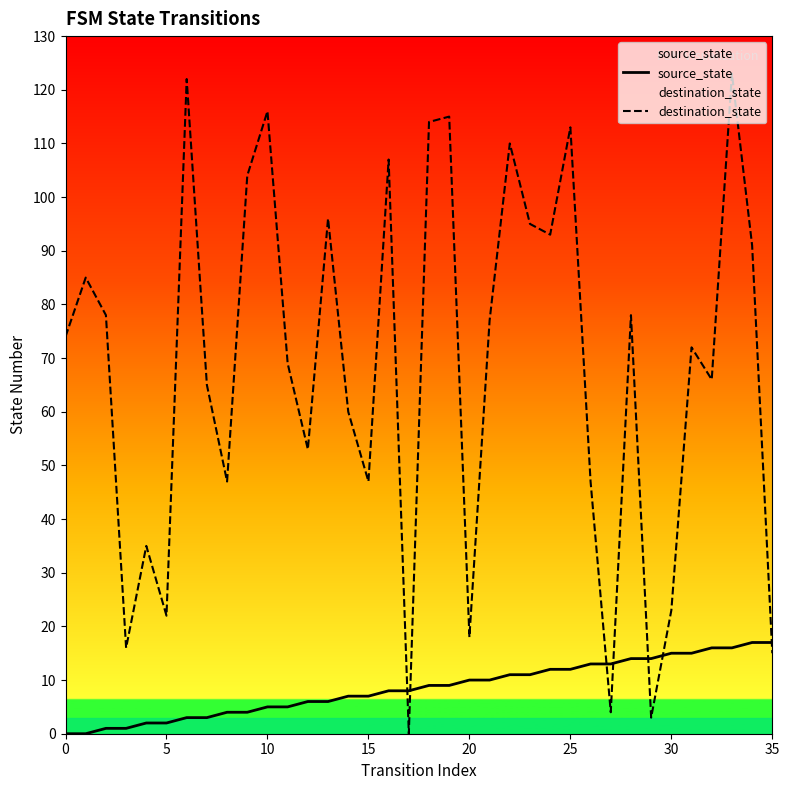

Is this an area chart (filled region under the line)?

No